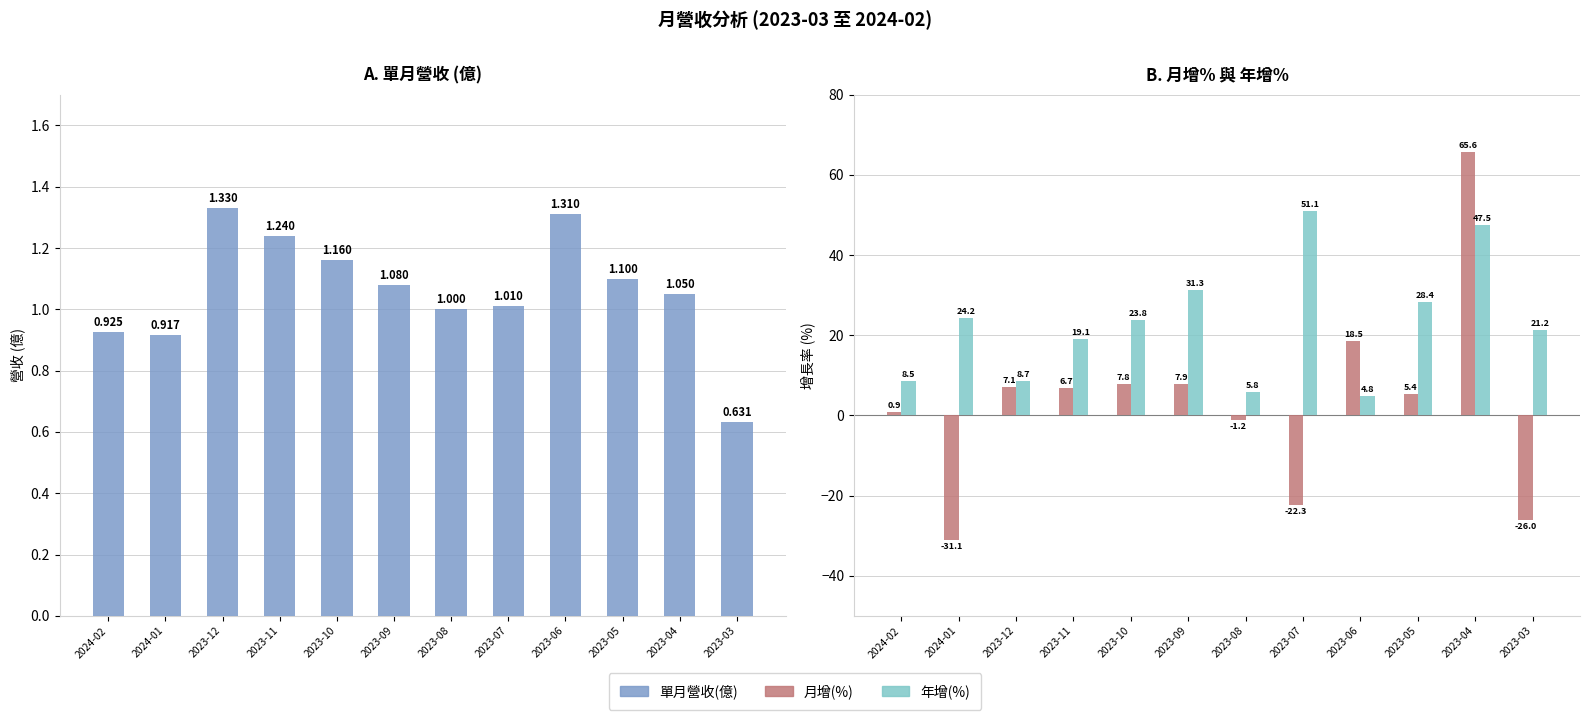

Between 2023-08 and 2023-06, which series saw the biggest shift?

月增(%)